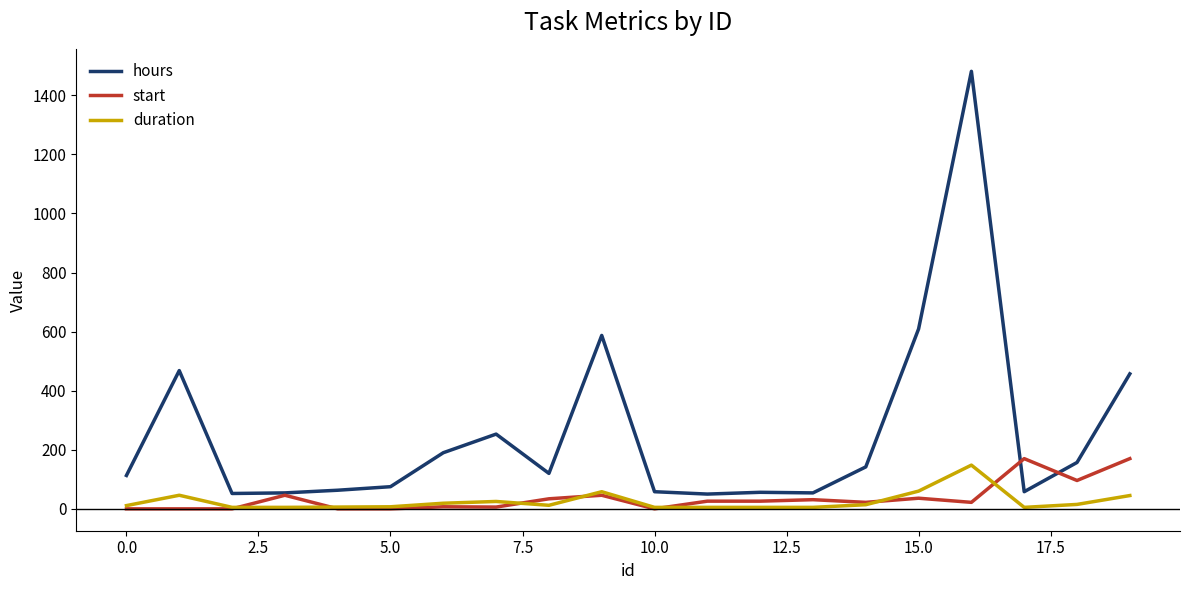

Which series has the widest spread of values?

hours